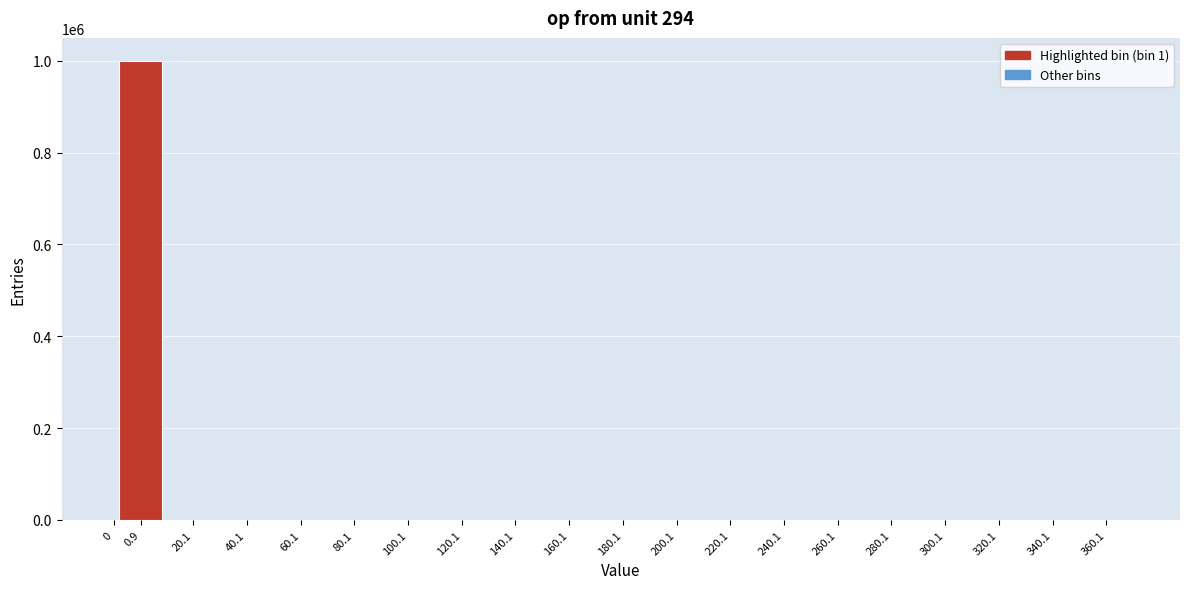

Is it true that the value at 260.1 is 0?

True